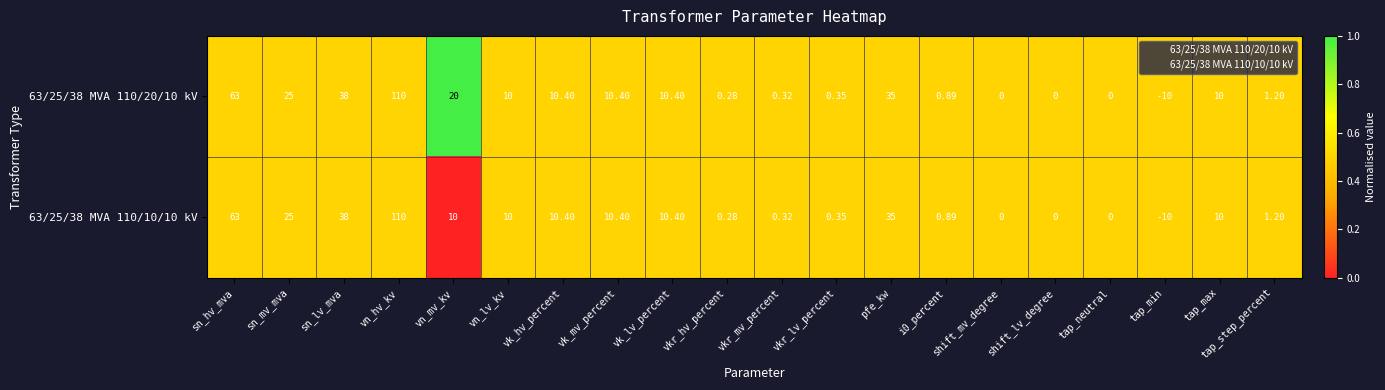

Which label corresponds to the largest value in the chart?

vn_hv_kv